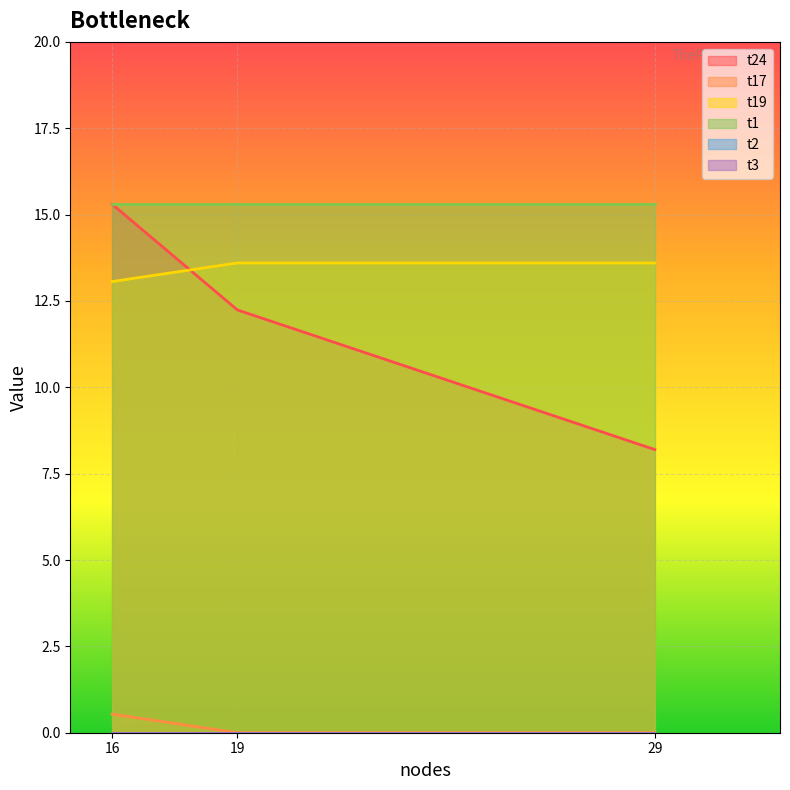

What is the sum of the t24 values at 19.0 and 29.0?

20.4